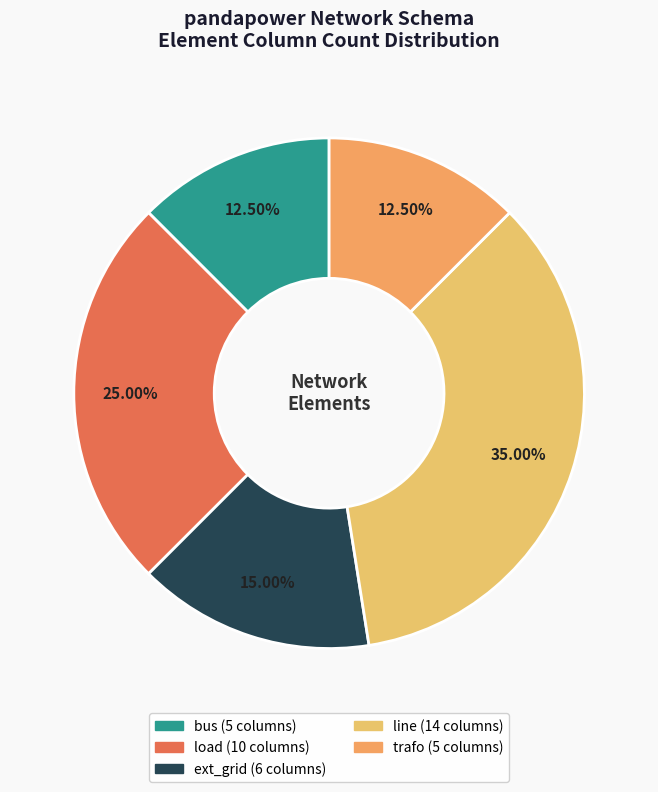

Rank the categories by value from lowest to highest.

bus, trafo, ext_grid, load, line